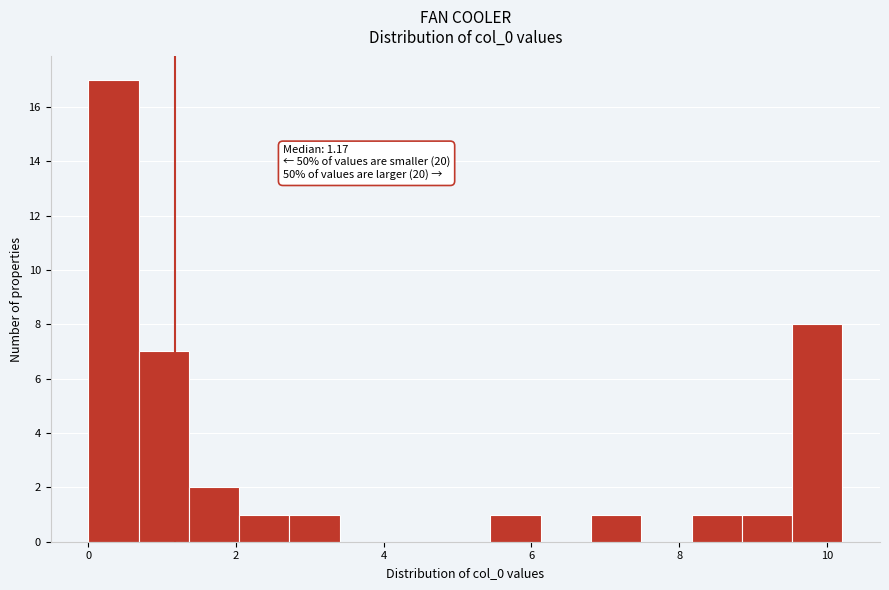

Read against the x-axis, roughly where is the centre of the tallest bar?

0.4